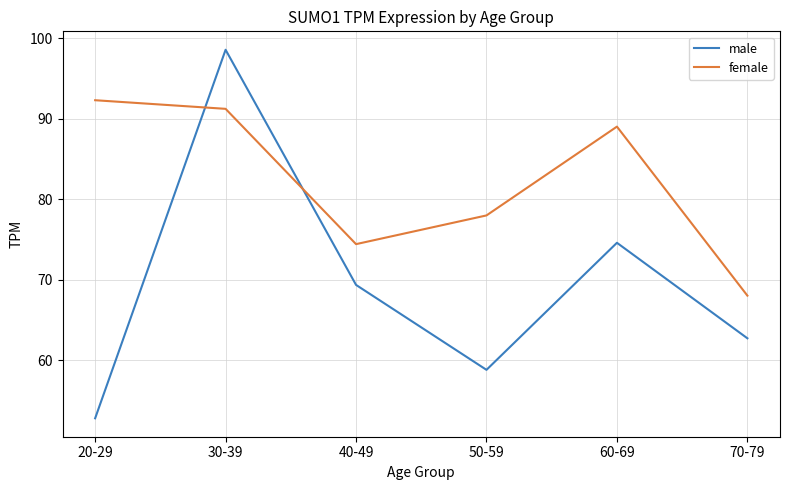

At which category is the sum across all series the highest?

30-39